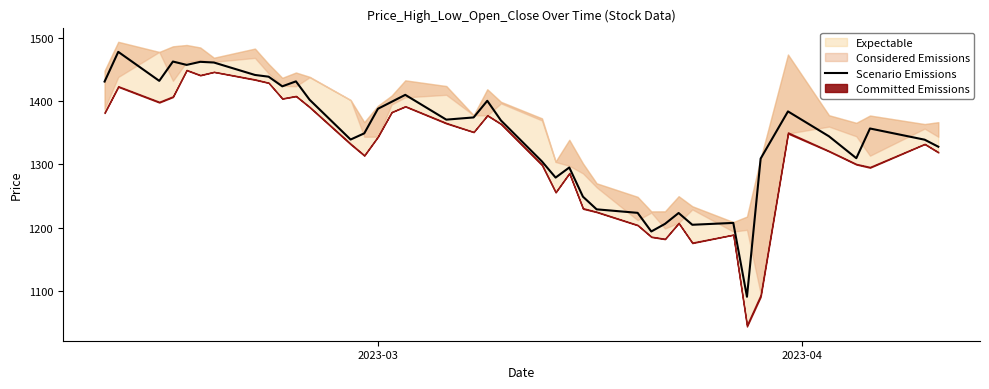

What is the maximum value for Scenario Emissions?

1477.5